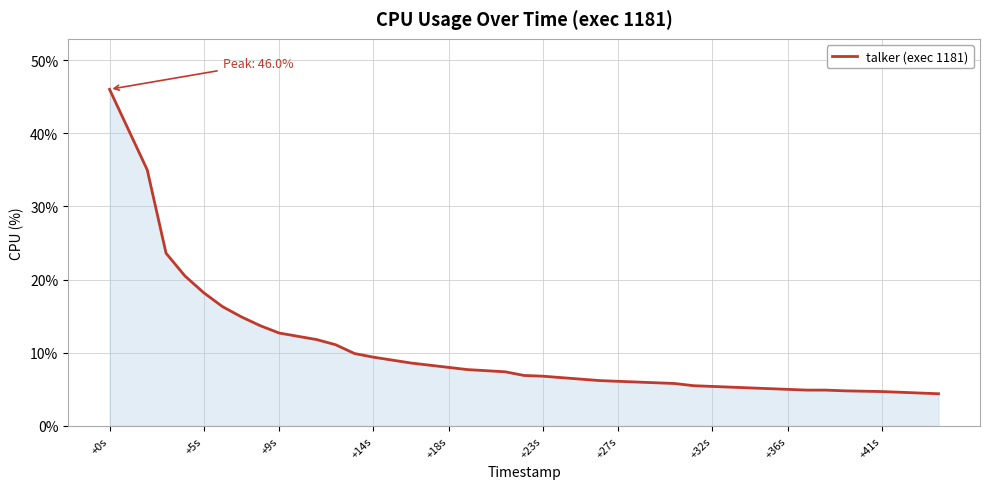

What is the greatest value displayed?

46.0